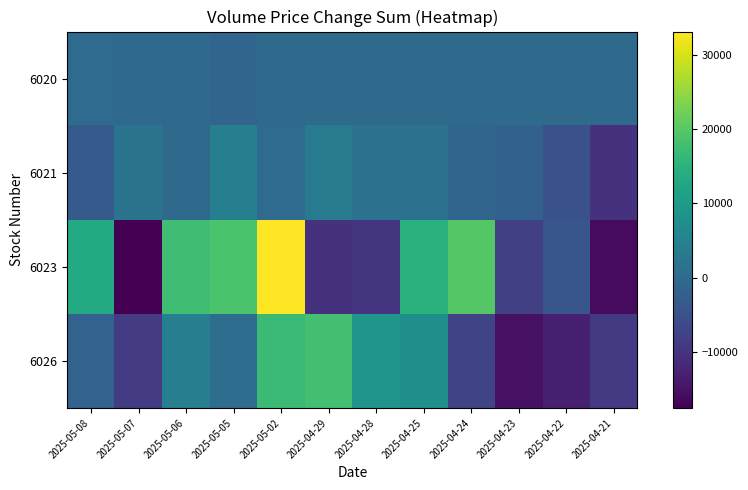

True or false: 6026 has a value of 31460 at 2025-04-29.

False